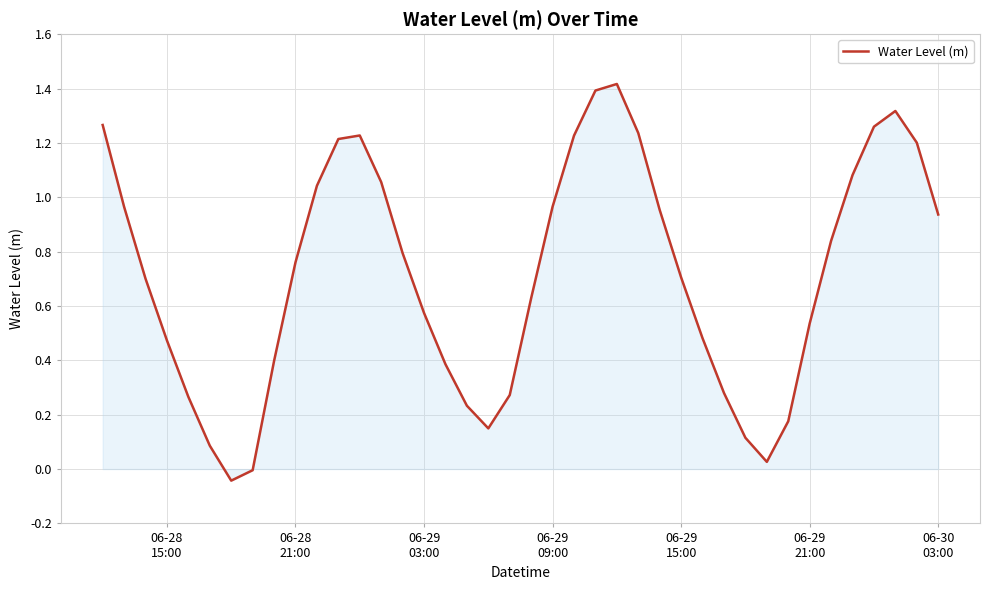

What is the maximum value shown in the chart?

1.4